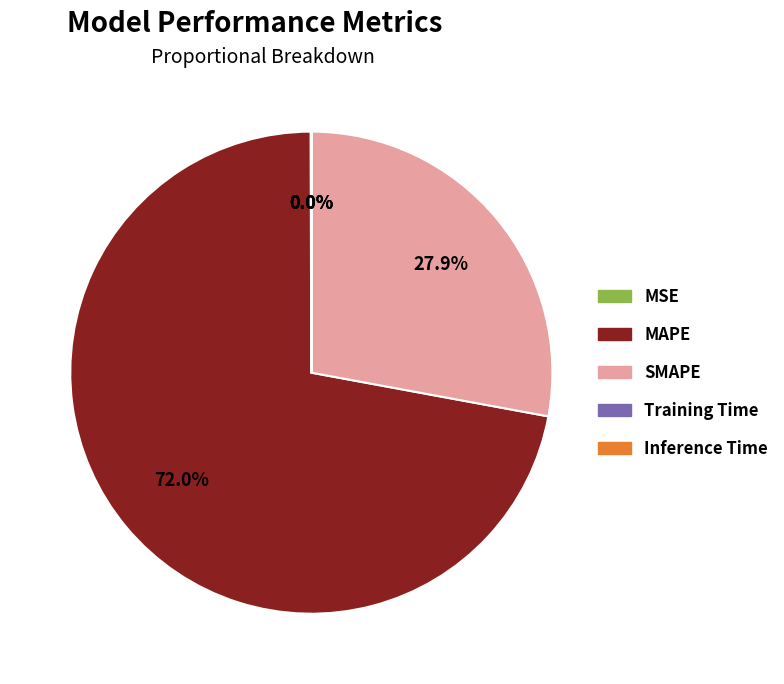

Combined, do MAPE and SMAPE account for over 50%?

Yes